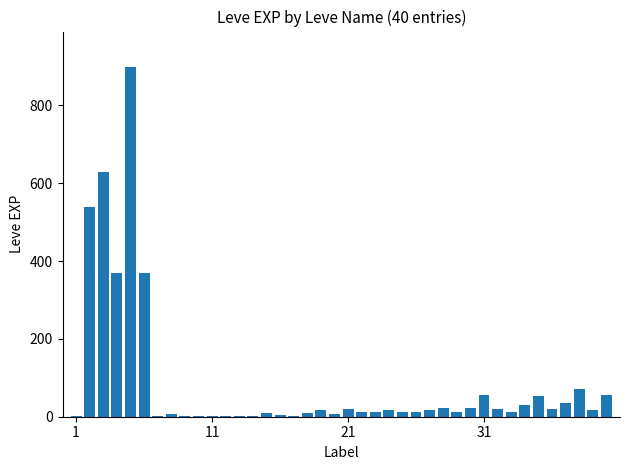

What is the sum of all values?

3413